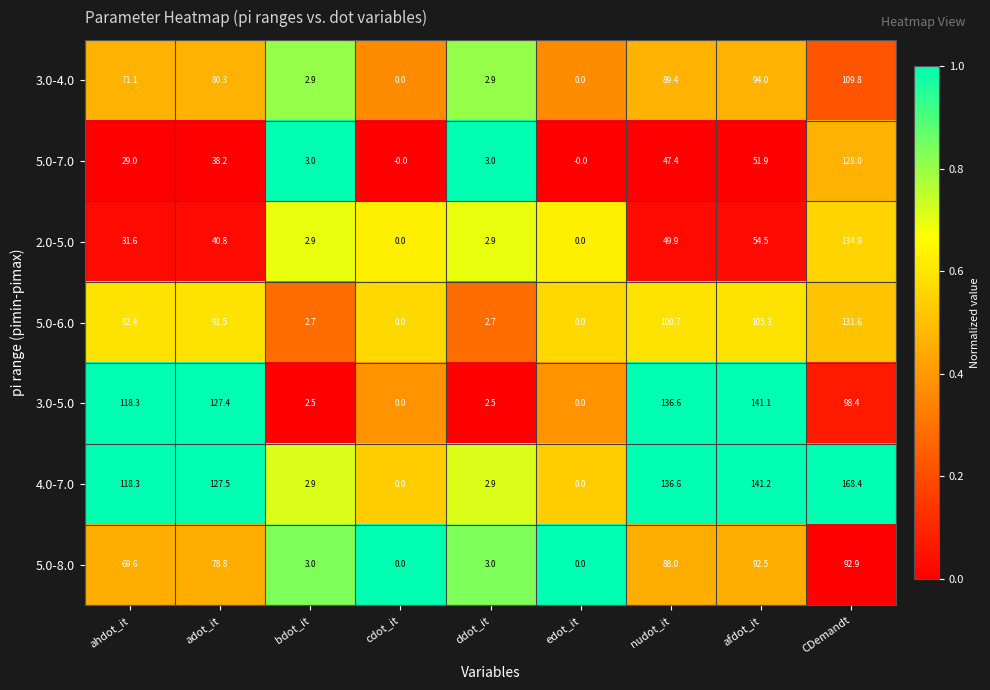

Which series has the largest range (max minus min)?

4.0-7.0